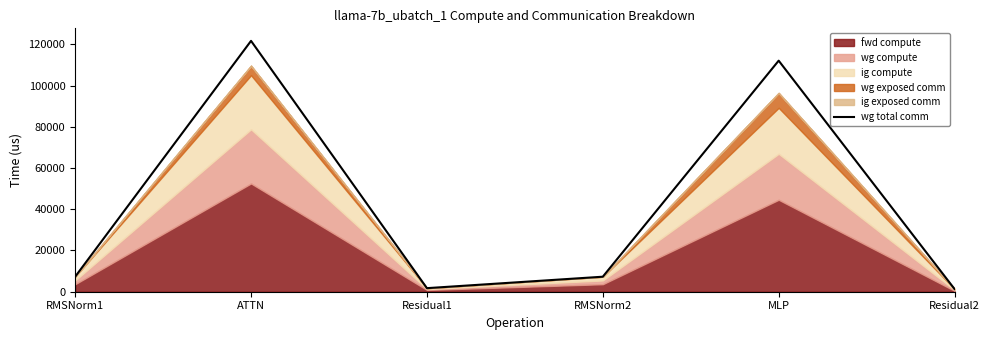

What is the minimum value shown in the chart?

1297.6